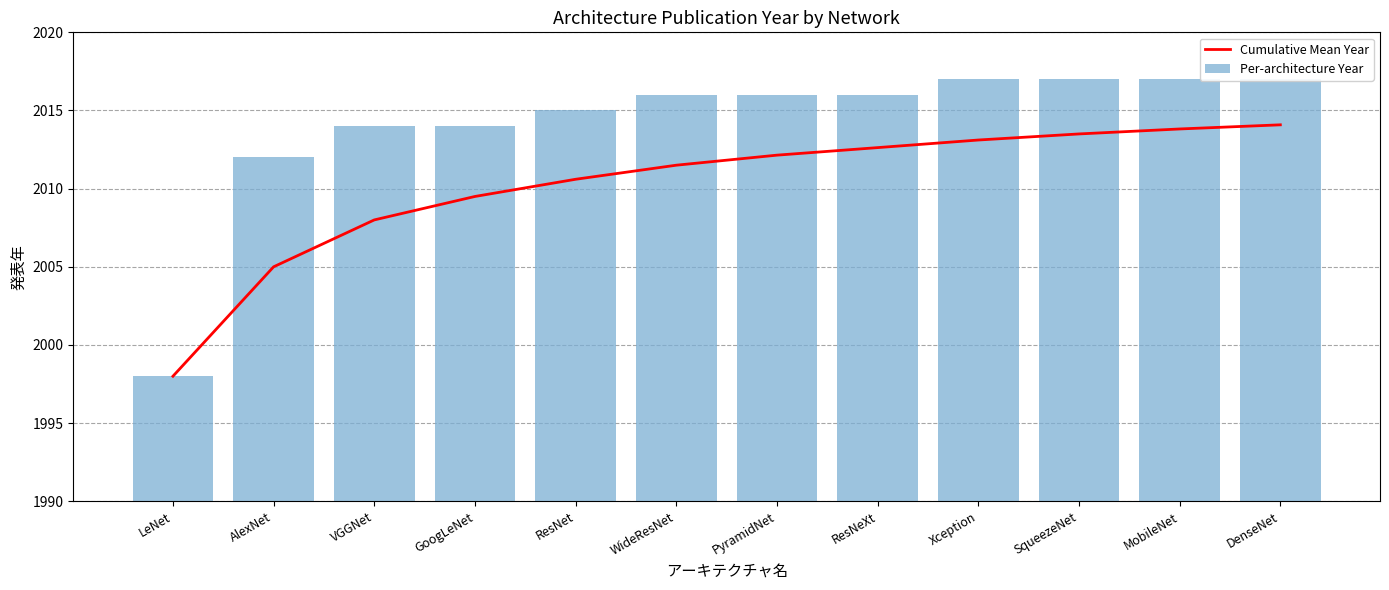

What position from the left is SqueezeNet?

10